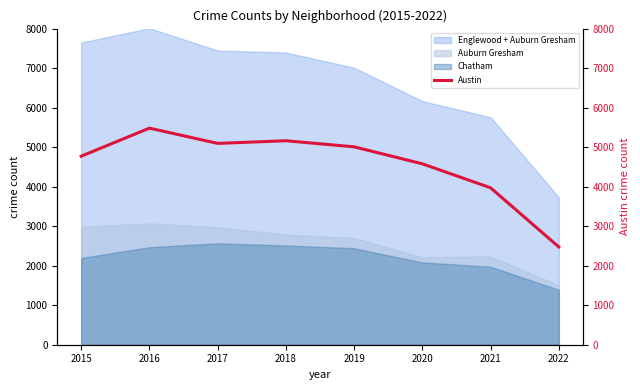

What is the maximum value shown in the chart?

5481